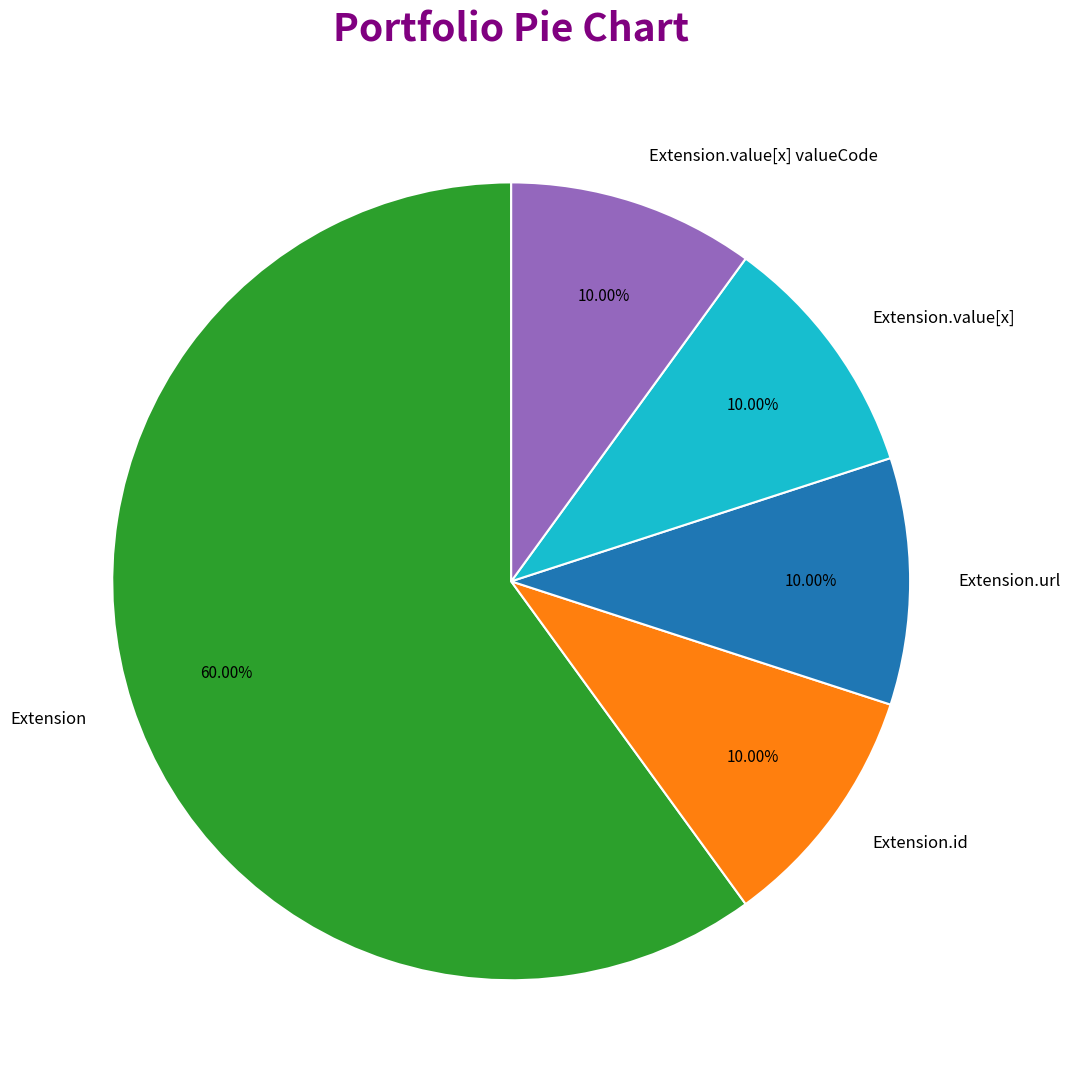

Which has a higher value, Extension.value[x] or Extension?

Extension